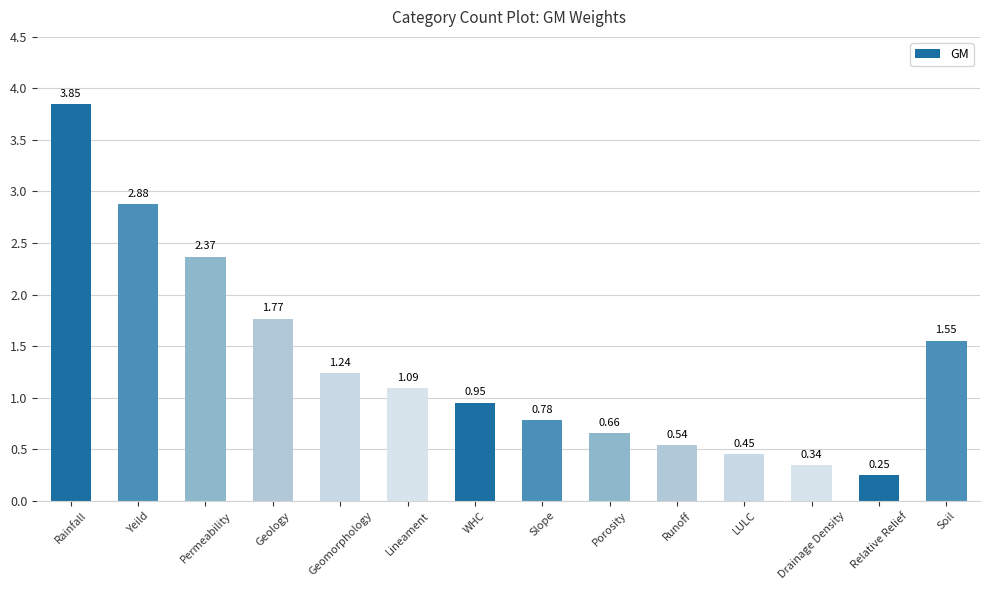

How many data points does each series have?

14